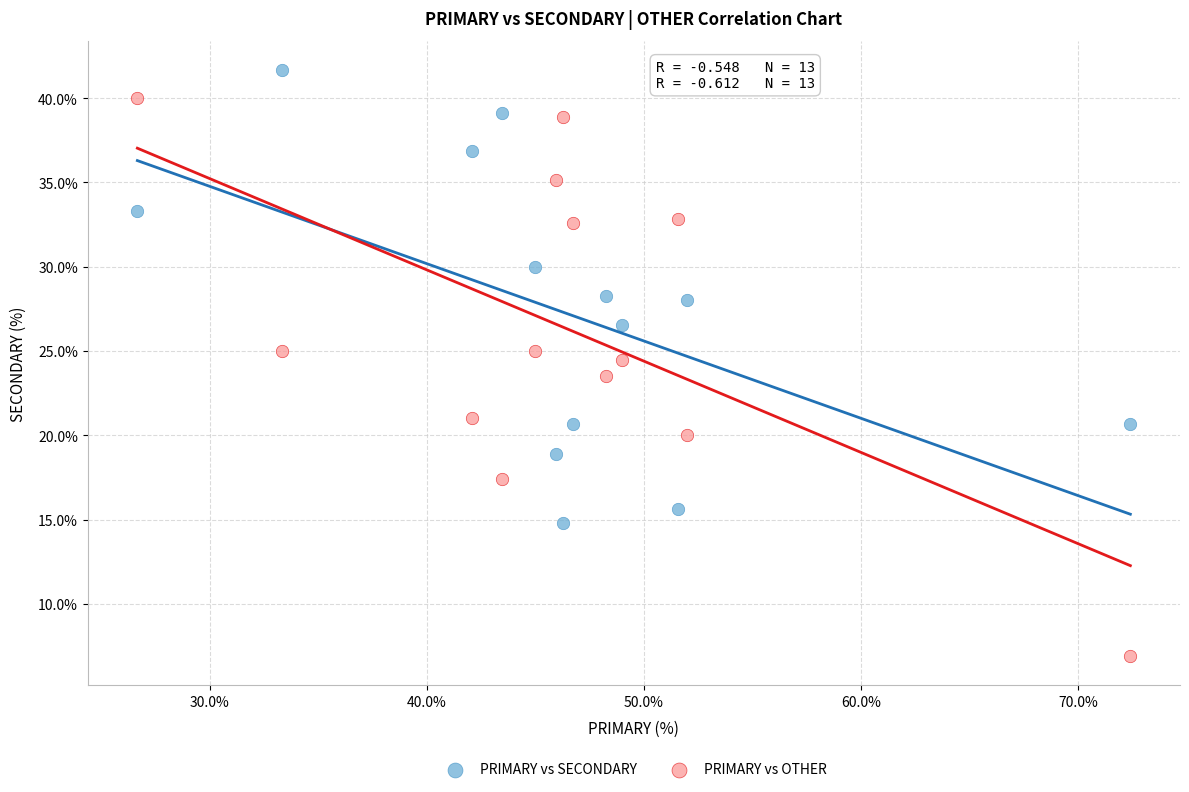

Which series reaches the minimum Y coordinate?

PRIMARY vs OTHER